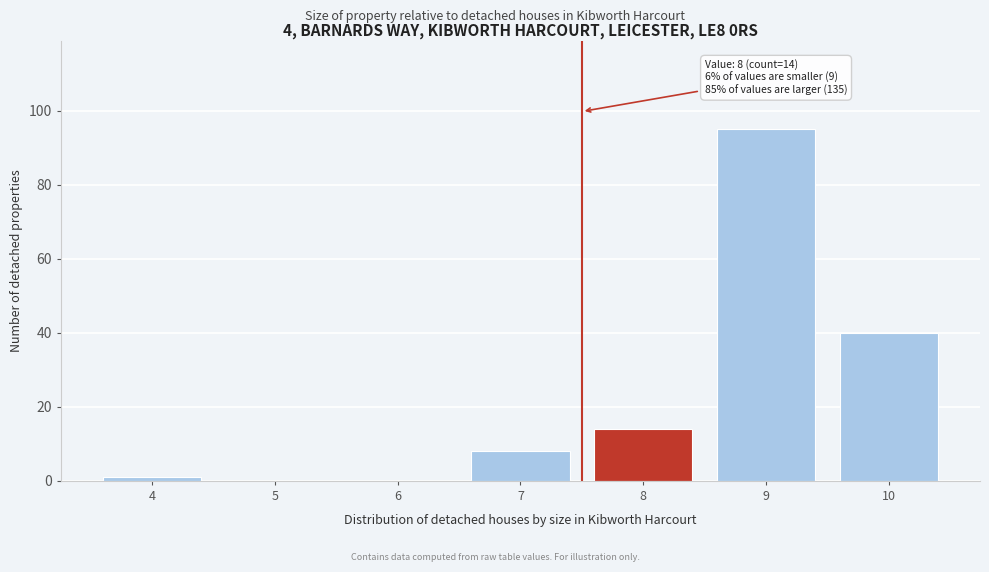

Which range on the x-axis has the tallest bar?

8.5 to 9.5